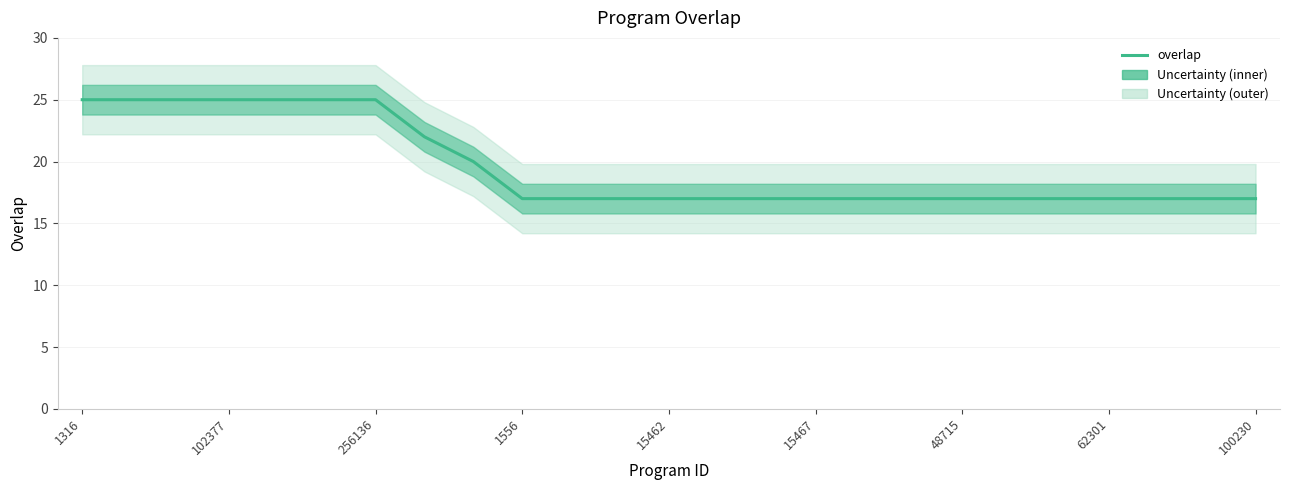

Is it true that the value at 11 is 17?

True